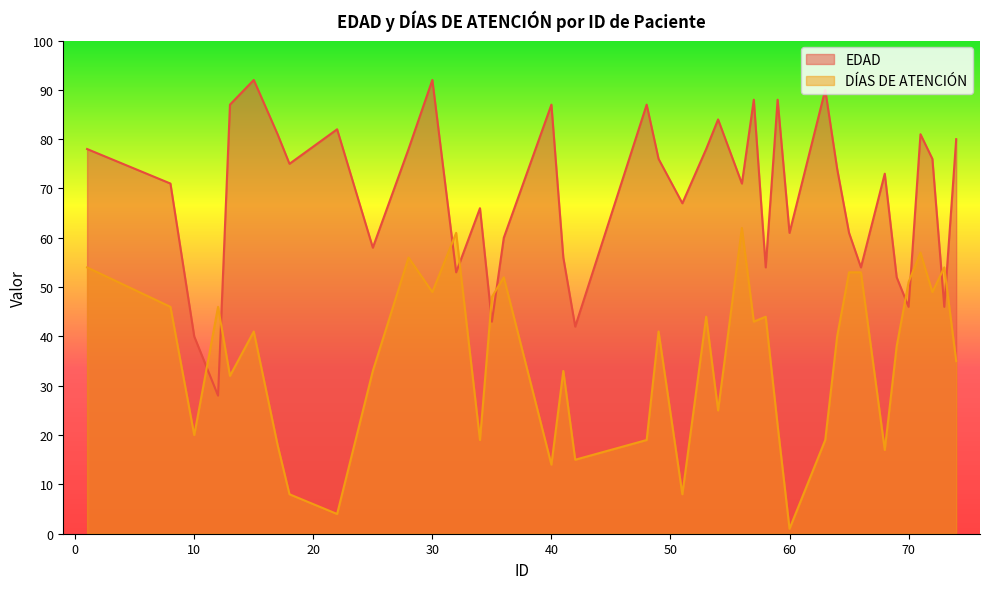

Between 17 and 34, which series saw the biggest shift?

EDAD